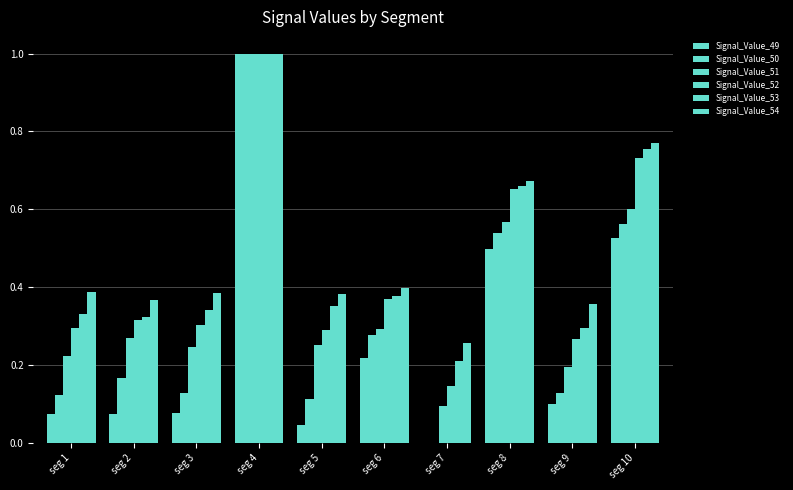

Which label corresponds to the largest value in the chart?

seg 4